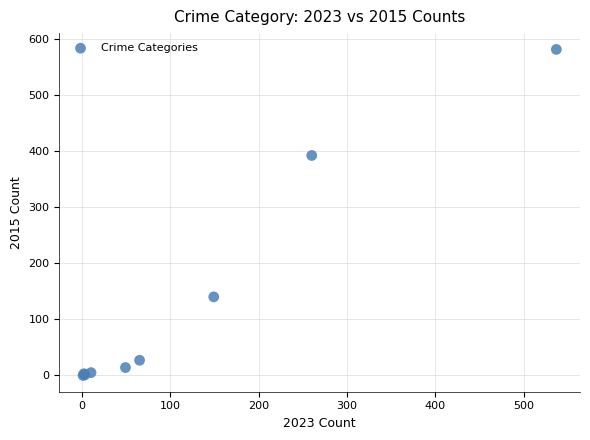

What Y value in the scatter plot is closest to 290?

392